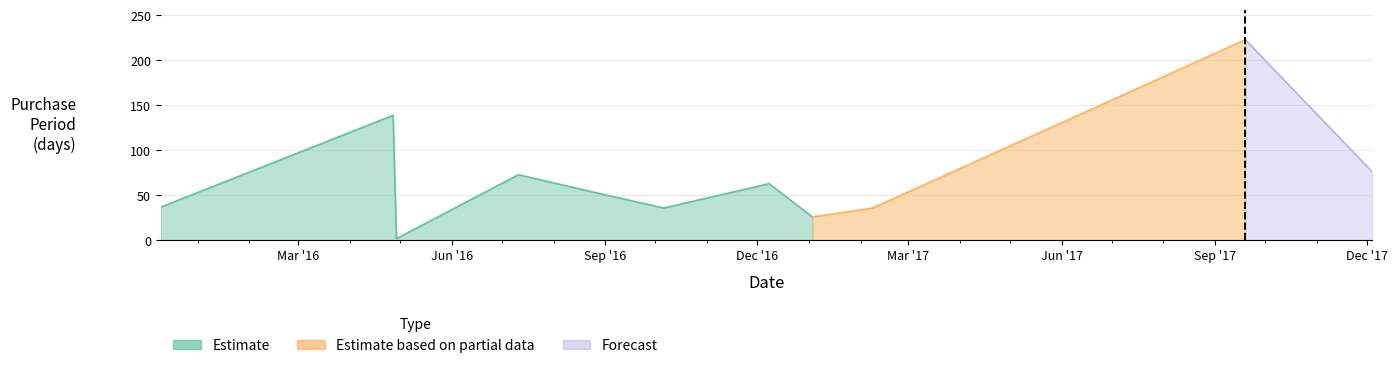

At which category does the data reach its first local valley?

2016-04-29